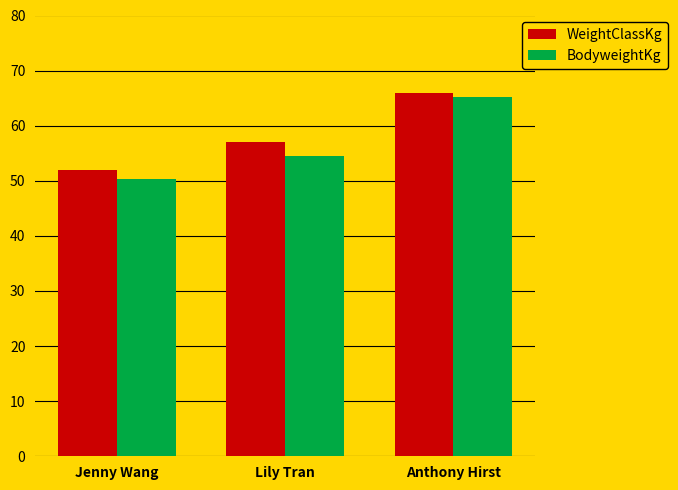

What value does the BodyweightKg series have at Anthony Hirst?

65.2